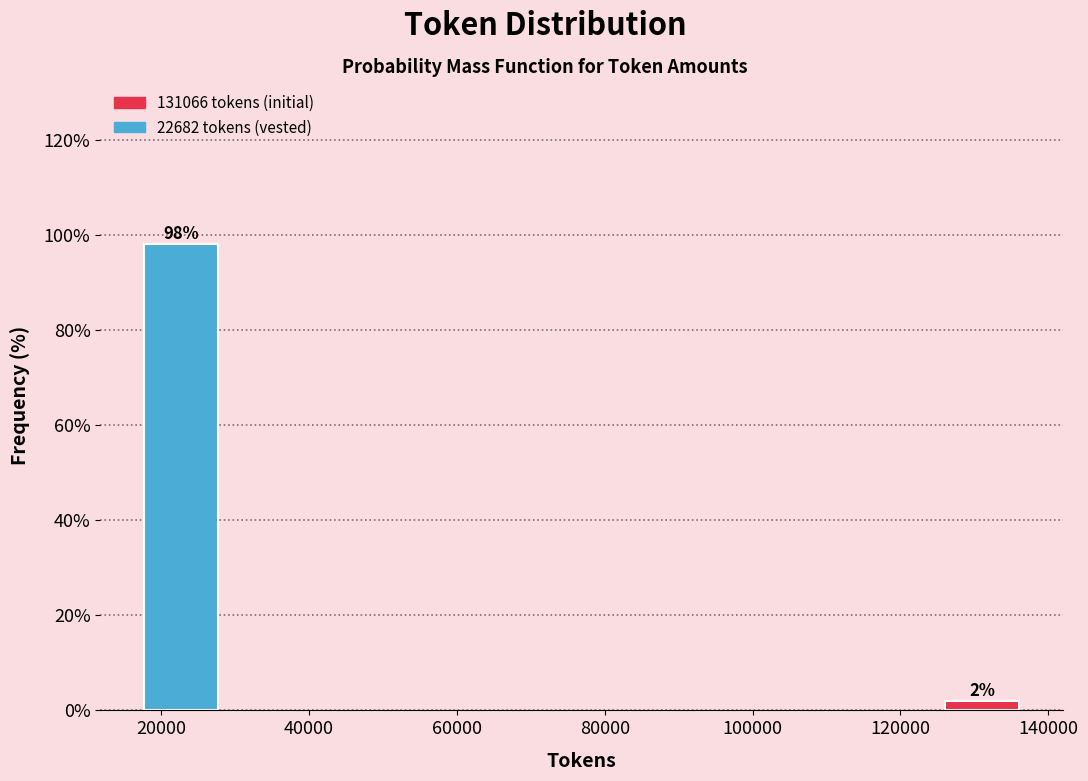

At which category does the chart reach its peak across all series?

20000